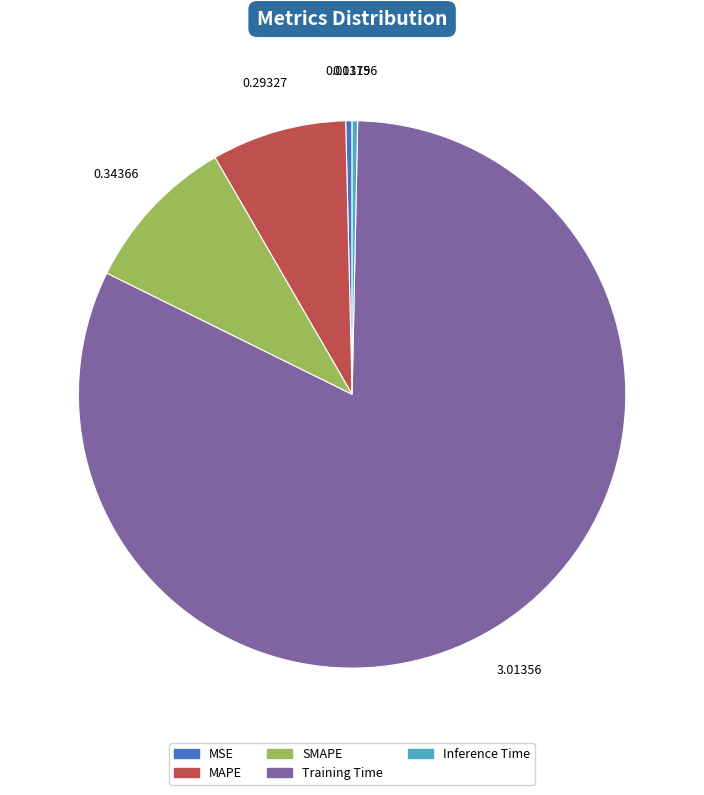

Which category has the biggest portion of the pie?

Training Time